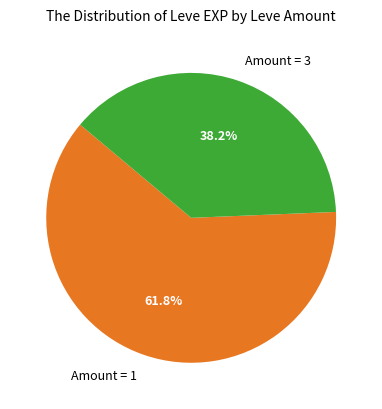

Do Amount = 1 and Amount = 3 together represent more than half of the pie?

Yes